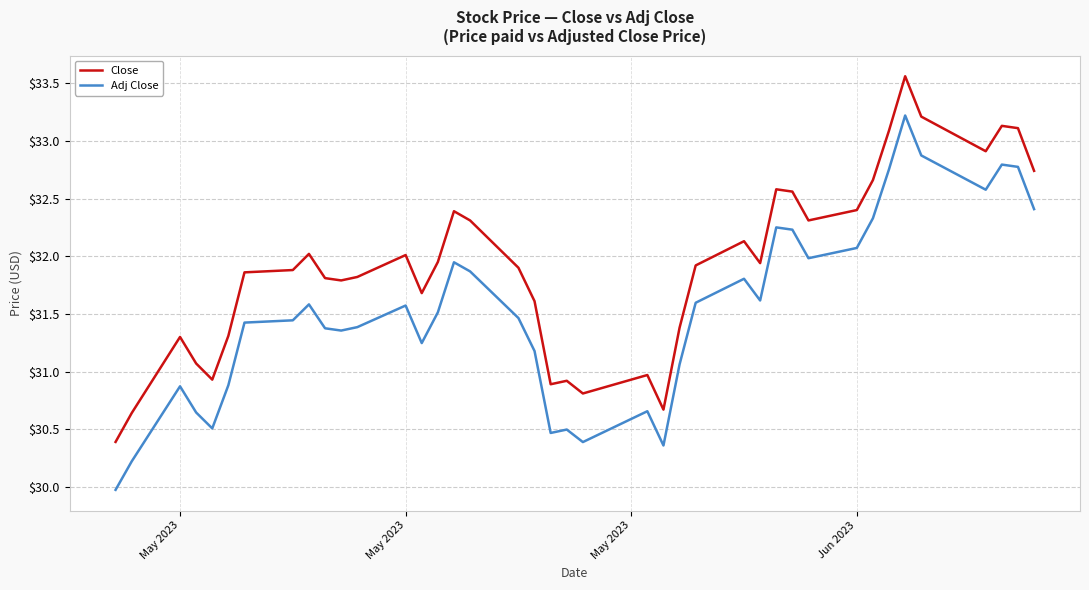

True or false: Close and Adj Close cross at least once.

False